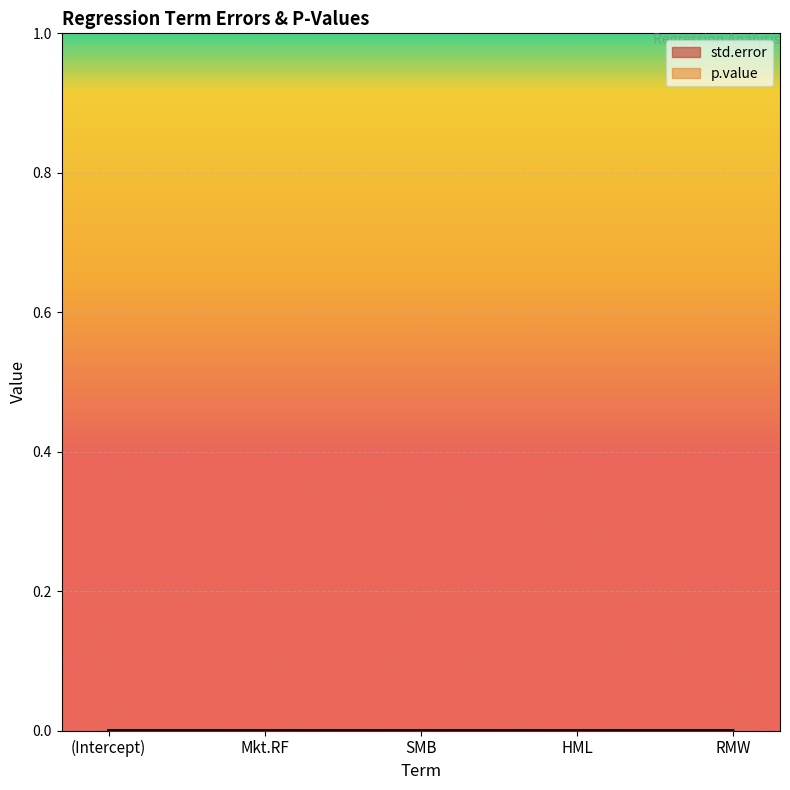

True or false: the data shows 0.0 at (Intercept).

False